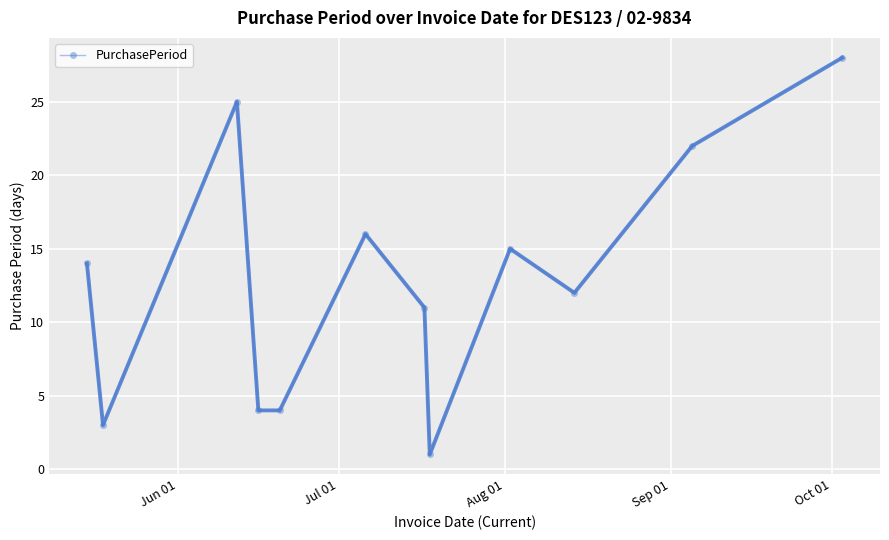

Reading left to right, extract all data points from this chart.

14	3	25	4	4	16	11	1	15	12	22	28